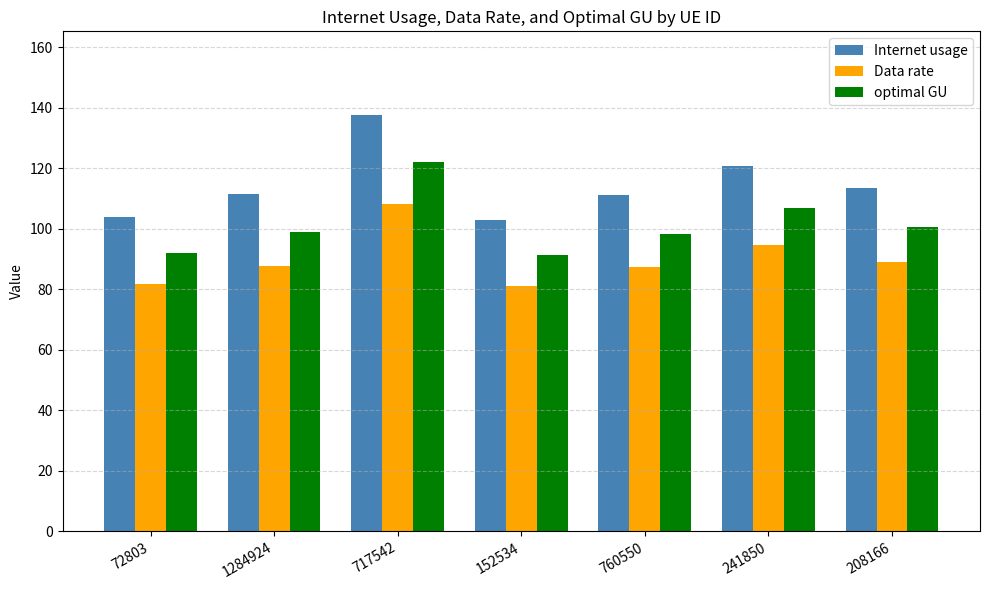

What is the lowest value of the Internet usage series?

103.1